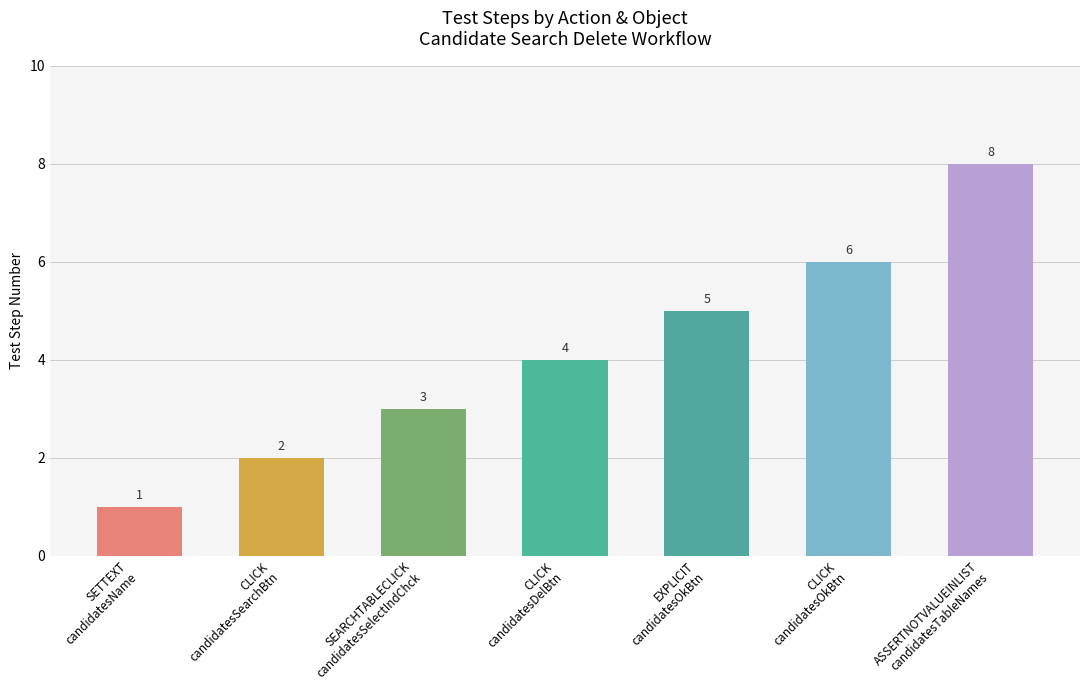

Count the number of data series in this chart.

1